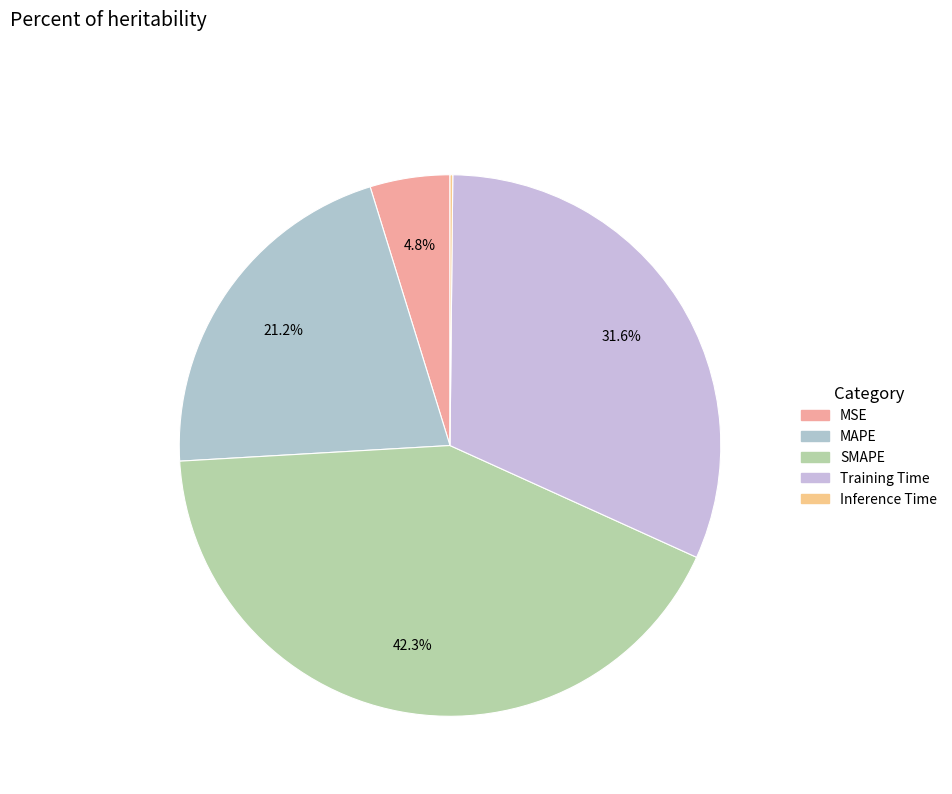

Is there a majority slice in this chart?

No